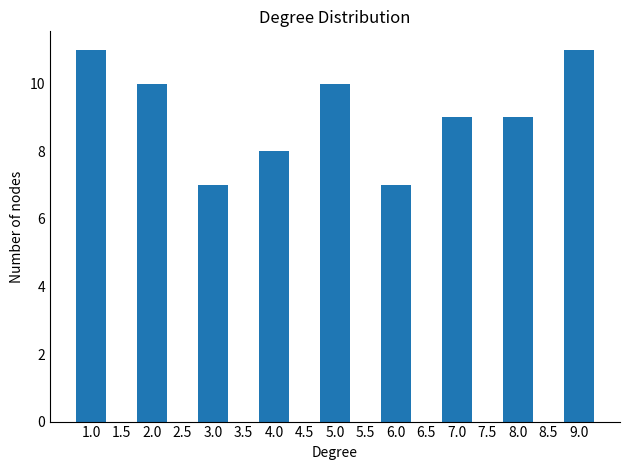

Reading left to right, transcribe all the data shown in this chart.

1.0=11	2.0=10	3.0=7	4.0=8	5.0=10	6.0=7	7.0=9	8.0=9	9.0=11